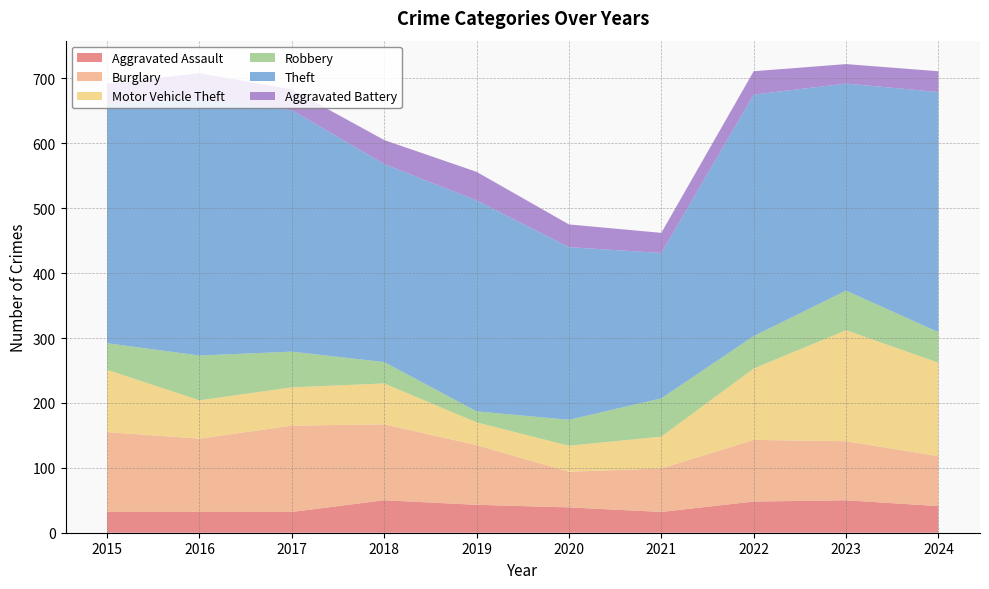

Reading right to left, extract all data points from this chart.

Aggravated Assault: 2024=41	2023=50	2022=48	2021=32	2020=39	2019=43	2018=50	2017=32	2016=32	2015=32
Burglary: 2024=77	2023=91	2022=95	2021=67	2020=55	2019=92	2018=117	2017=133	2016=113	2015=123
Motor Vehicle Theft: 2024=144	2023=171	2022=110	2021=49	2020=40	2019=35	2018=63	2017=59	2016=59	2015=96
Robbery: 2024=47	2023=61	2022=50	2021=59	2020=40	2019=17	2018=33	2017=55	2016=69	2015=41
Theft: 2024=370	2023=319	2022=372	2021=224	2020=266	2019=325	2018=305	2017=372	2016=394	2015=369
Aggravated Battery: 2024=32	2023=30	2022=36	2021=31	2020=35	2019=44	2018=37	2017=32	2016=41	2015=31